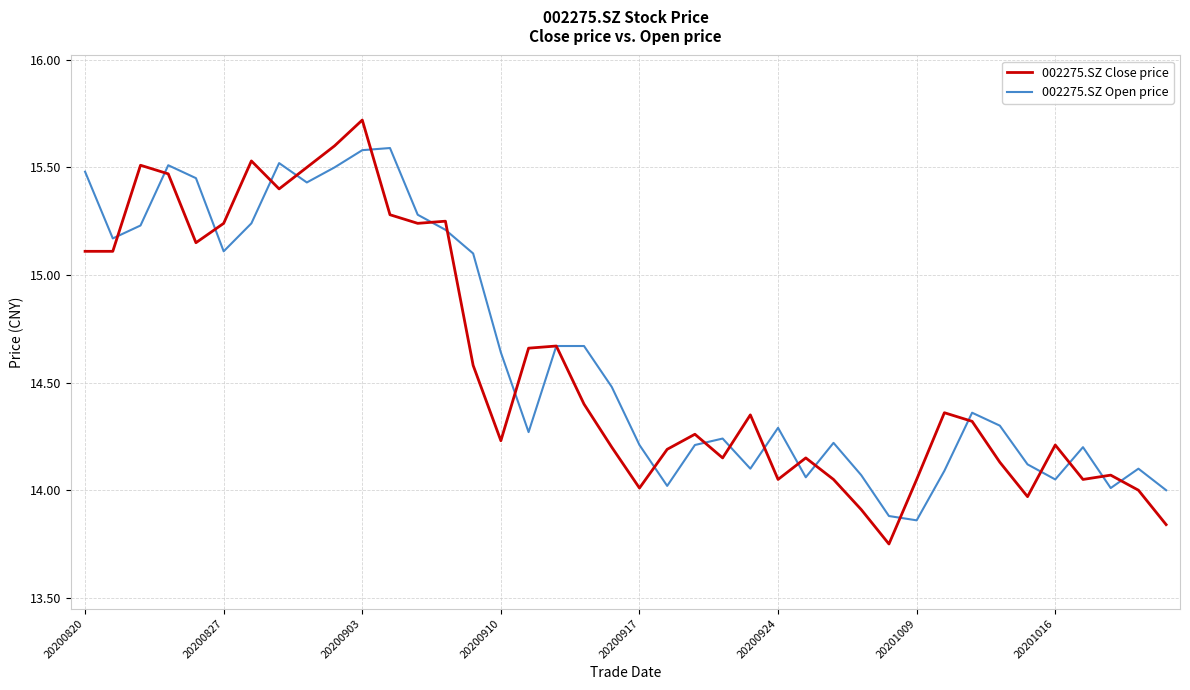

List the series in order of their peak value, lowest first.

002275.SZ Open price, 002275.SZ Close price